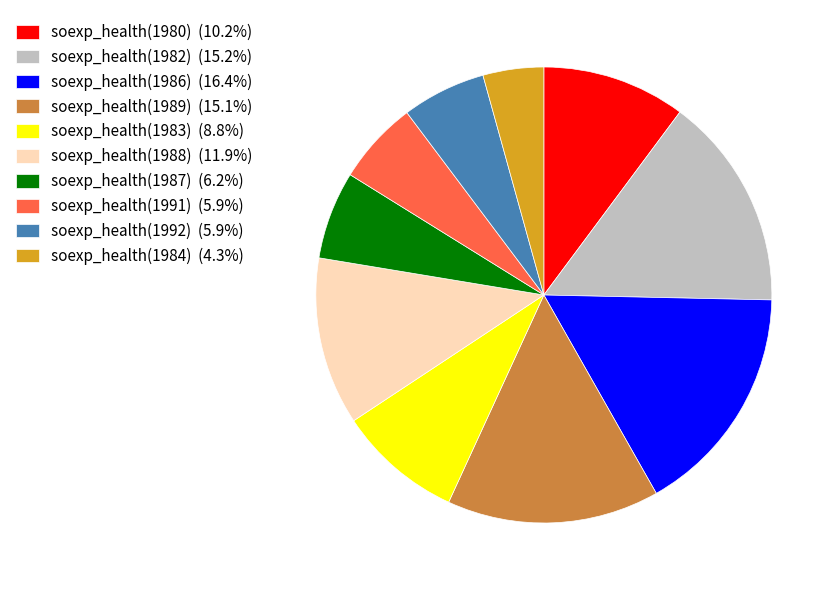

Which has a higher value, soexp_health(1984) or soexp_health(1988)?

soexp_health(1988)